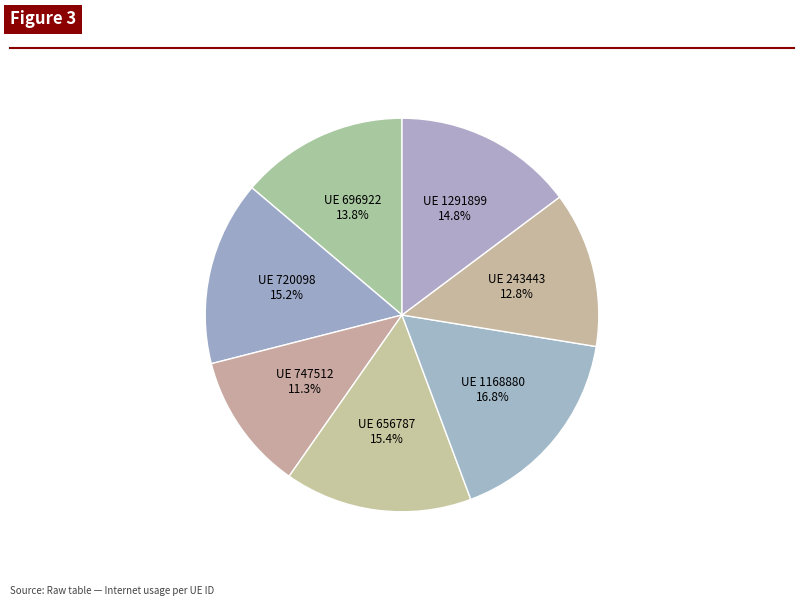

Count the number of slices in the pie.

7